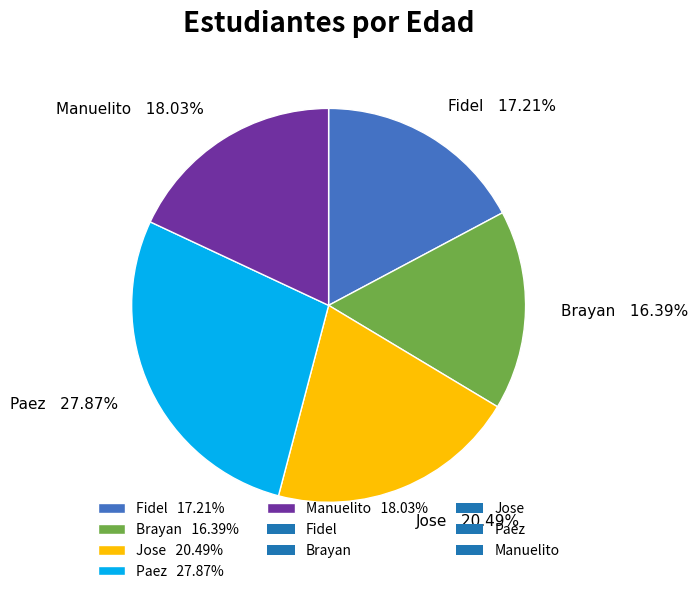

What is the total percentage of Paez and Fidel?

45.1%